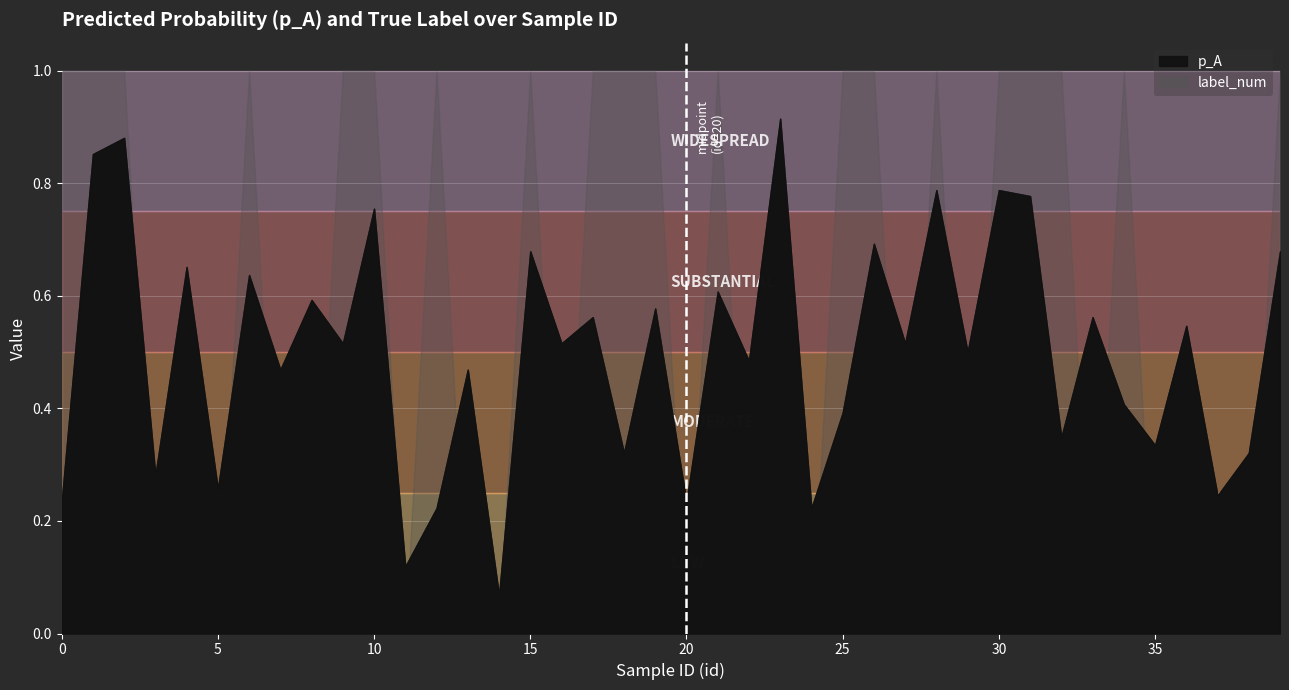

Reading left to right, list all the values displayed in this chart.

1	1	1	0	0	0	1	0	0	1	1	0	1	0	0	1	0	1	1	1	0	1	0	0	0	1	1	0	1	0	1	1	1	0	1	0	0	0	0	1